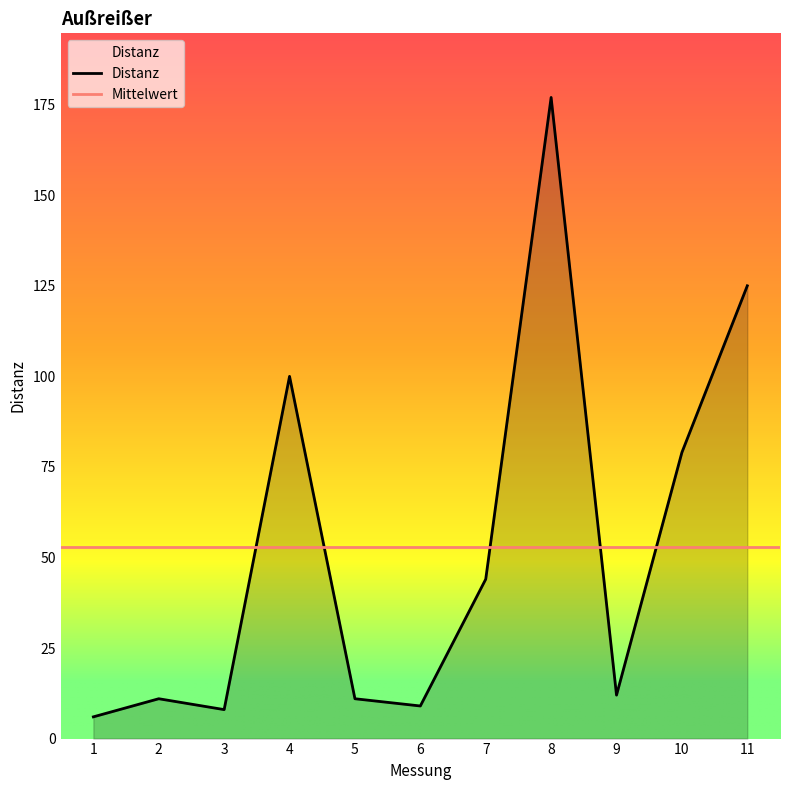

The Distanz series shows 44 at 7. True or false?

True